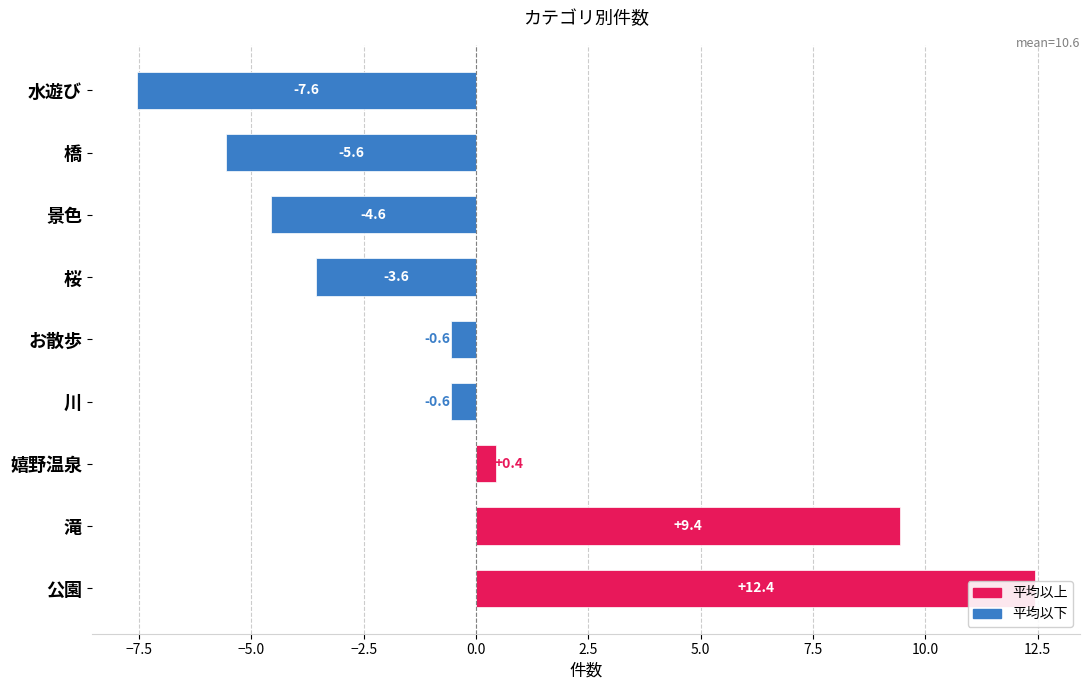

What is the sum of the values at お散歩 and 川?

-1.1